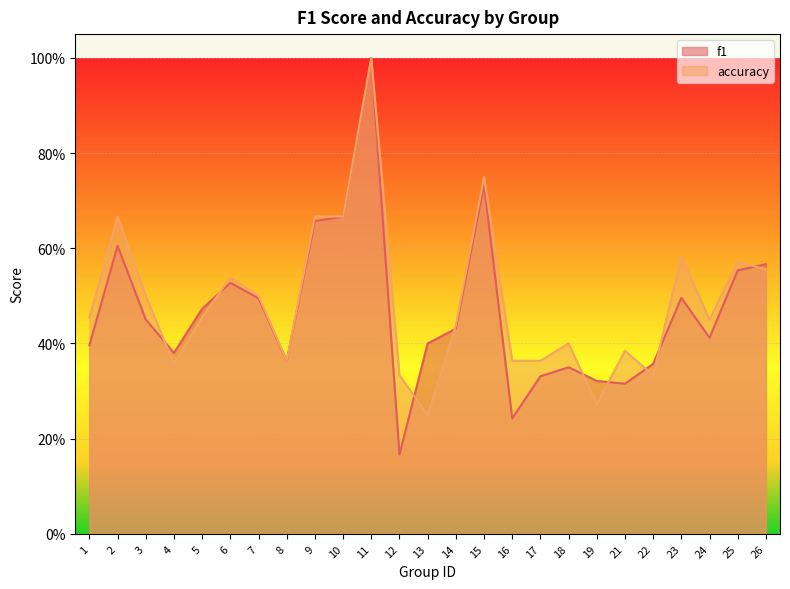

Count the number of categories in the chart.

25